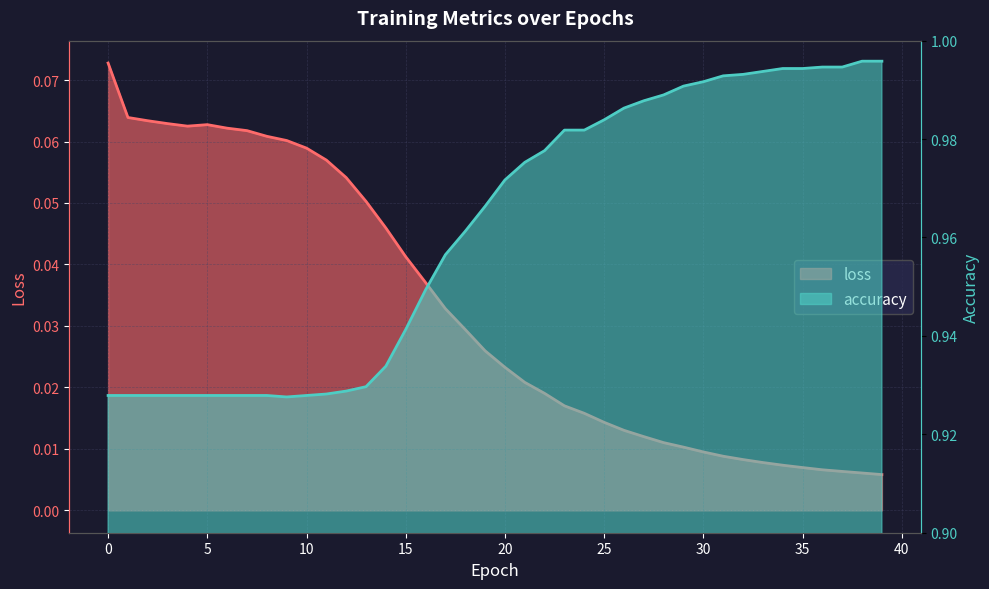

At which category is the sum across all series the highest?

38